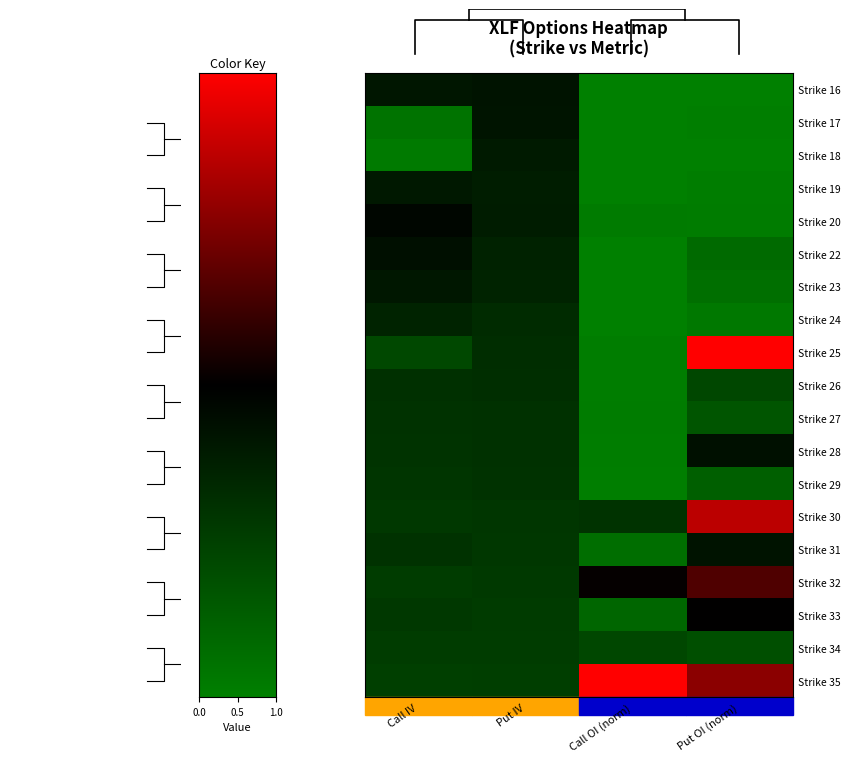

At which category does the chart reach its peak across all series?

Put OI (norm)